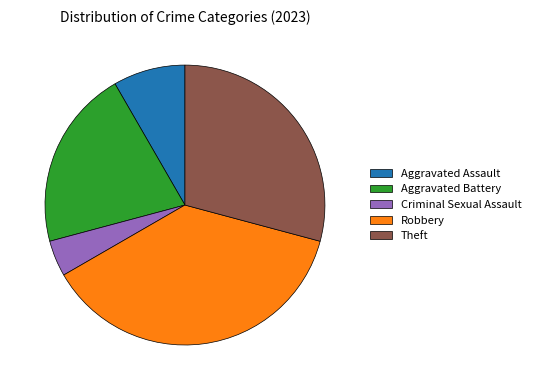

Is there a majority slice in this chart?

No